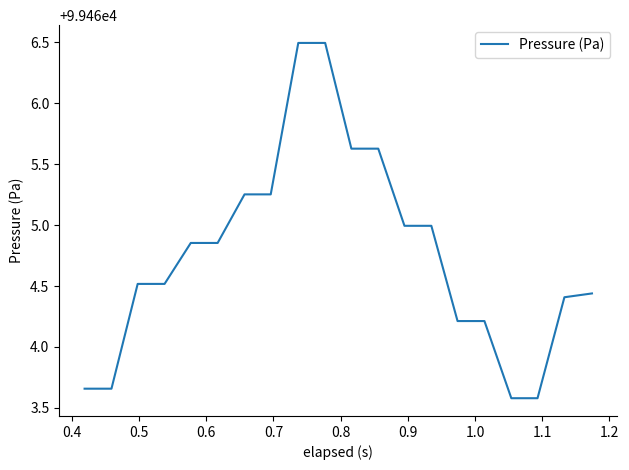

What is the minimum value shown in the chart?

99463.6